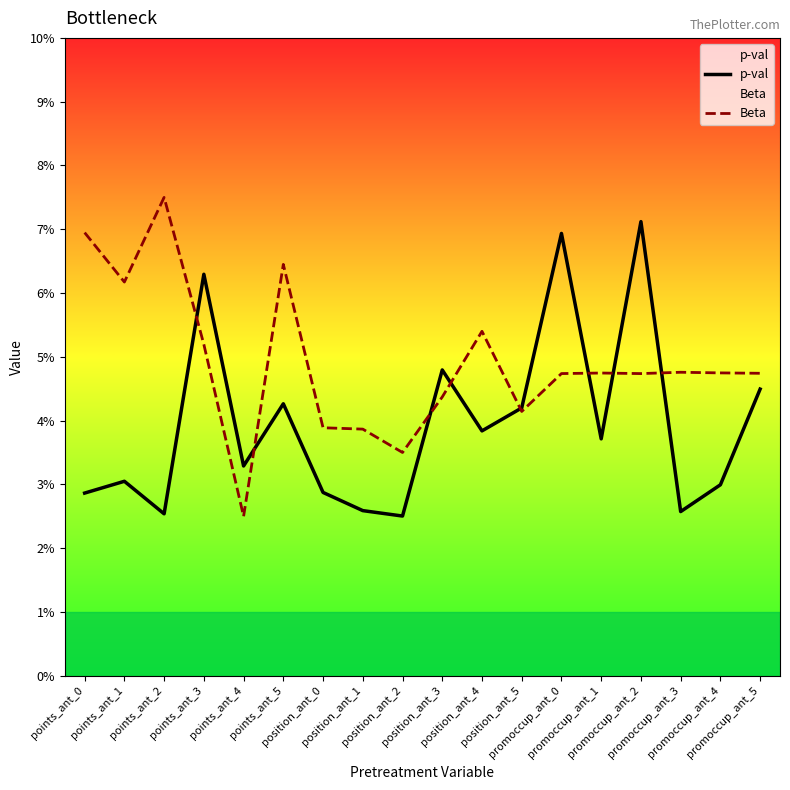

List the series in order of their overall mean, highest first.

Beta, p-val